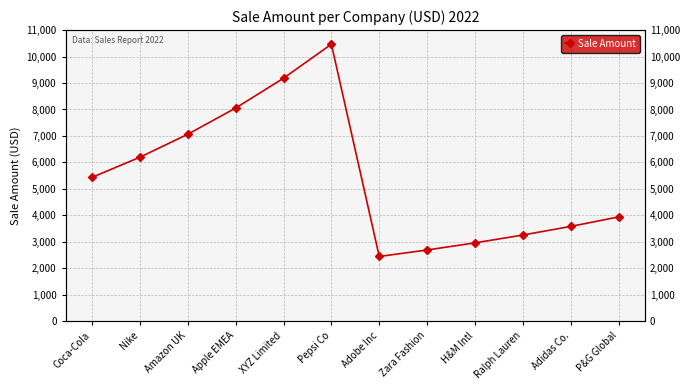

True or false: the data shows 3581.7 at Adidas Co..

True